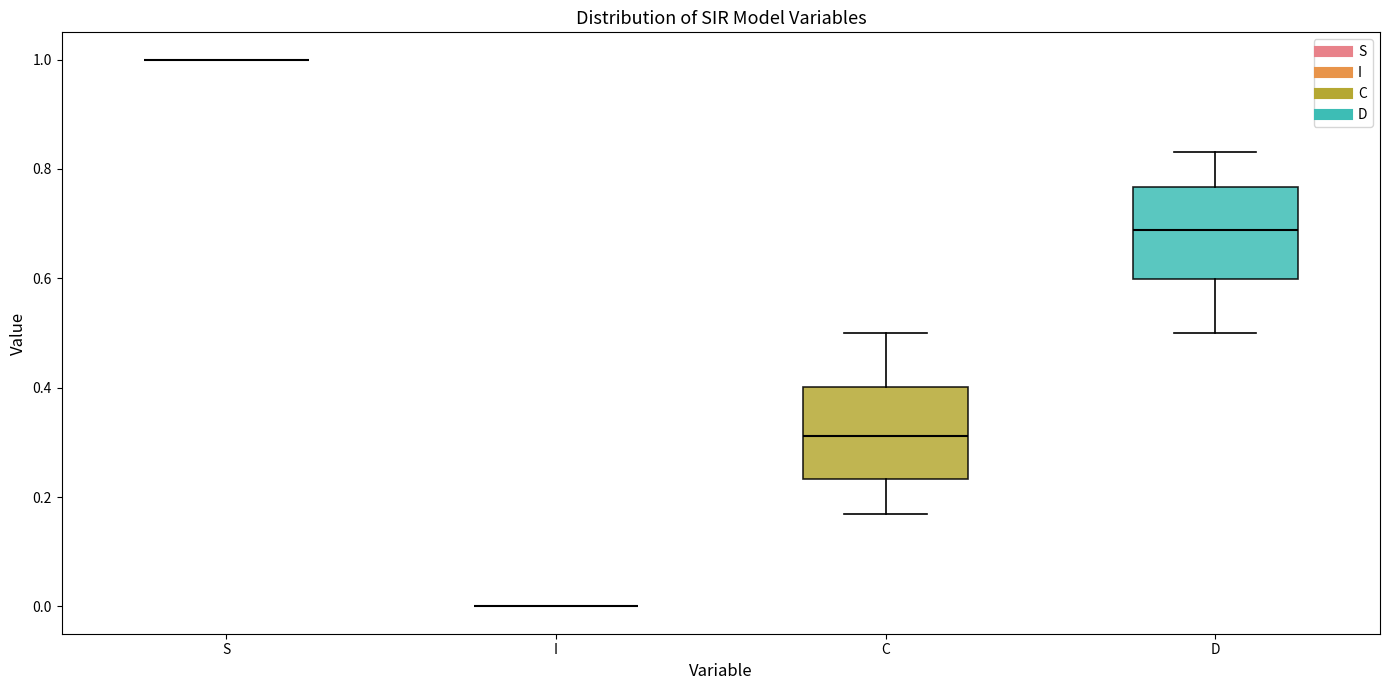

Reading left to right, read every box against the y-axis: the position of its median line, the range the box covers, and the ends of its whiskers. The values are not printed on the chart, so give them approximately, as read against the axis.

S: box collapsed to a line at 1.00, whiskers 1.00 to 1.00
I: box collapsed to a line at 0.00, whiskers 0.00 to 0.00
C: median 0.32, box 0.24 to 0.40, whiskers 0.16 to 0.50
D: median 0.68, box 0.60 to 0.76, whiskers 0.50 to 0.84